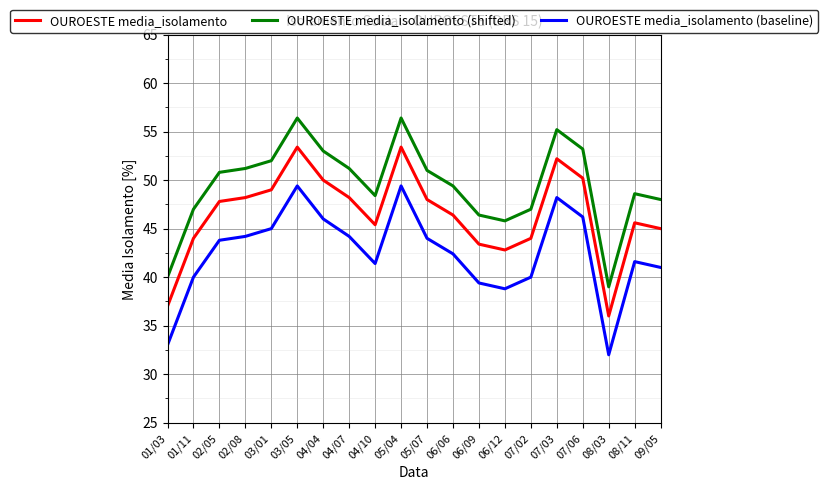

Is it true that OUROESTE media_isolamento (shifted) equals 50.8 at 02/05?

True